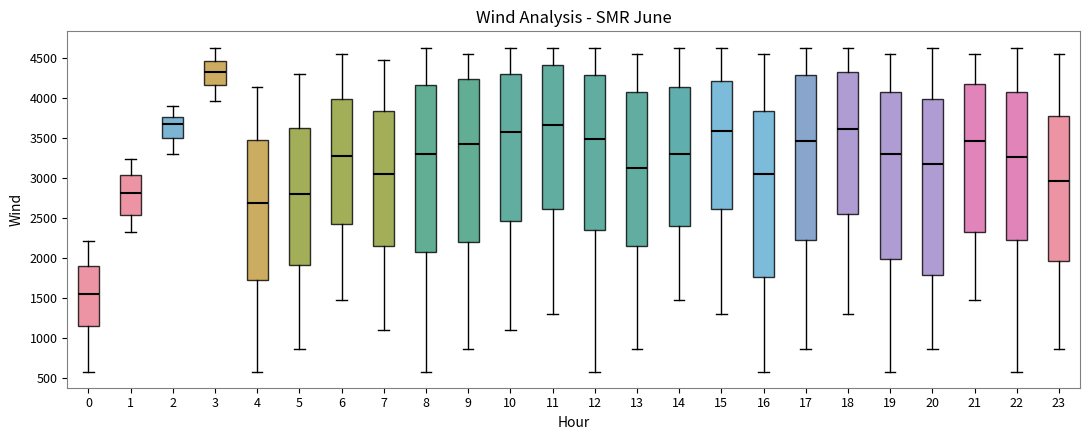

Reading left to right, transcribe this box plot: for each box, give where its median line is, the range the box spans, and where its two whiskers end, as read against the y-axis. The values are not printed on the chart, so give them approximately, as read against the axis.

0: median 1550, box 1150 to 1900, whiskers 600 to 2200
1: median 2800, box 2550 to 3050, whiskers 2300 to 3250
2: median 3700, box 3500 to 3750, whiskers 3300 to 3900
3: median 4300, box 4150 to 4450, whiskers 3950 to 4650
4: median 2700, box 1750 to 3450, whiskers 600 to 4150
5: median 2800, box 1900 to 3600, whiskers 850 to 4300
6: median 3250, box 2450 to 4000, whiskers 1500 to 4550
7: median 3050, box 2150 to 3850, whiskers 1100 to 4450
8: median 3300, box 2050 to 4150, whiskers 600 to 4650
9: median 3400, box 2200 to 4250, whiskers 850 to 4550
10: median 3550, box 2450 to 4300, whiskers 1100 to 4650
11: median 3650, box 2600 to 4400, whiskers 1300 to 4650
12: median 3500, box 2350 to 4300, whiskers 600 to 4650
13: median 3100, box 2150 to 4050, whiskers 850 to 4550
14: median 3300, box 2400 to 4150, whiskers 1500 to 4650
15: median 3600, box 2600 to 4200, whiskers 1300 to 4650
16: median 3050, box 1750 to 3850, whiskers 600 to 4550
17: median 3450, box 2250 to 4300, whiskers 850 to 4650
18: median 3600, box 2550 to 4350, whiskers 1300 to 4650
19: median 3300, box 2000 to 4050, whiskers 600 to 4550
20: median 3200, box 1800 to 4000, whiskers 850 to 4650
21: median 3450, box 2300 to 4150, whiskers 1500 to 4550
22: median 3250, box 2250 to 4050, whiskers 600 to 4650
23: median 2950, box 1950 to 3750, whiskers 850 to 4550